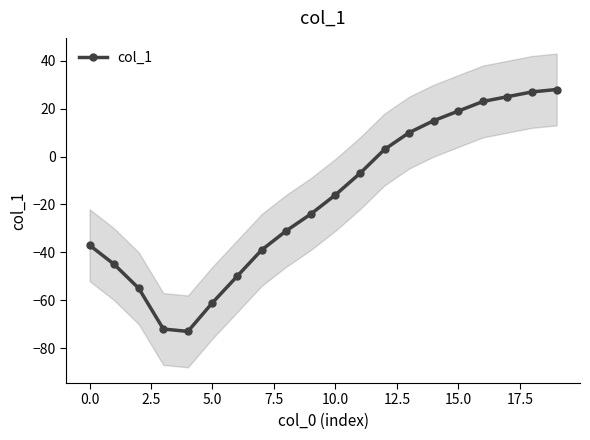

Is this an area chart (filled region under the line)?

No